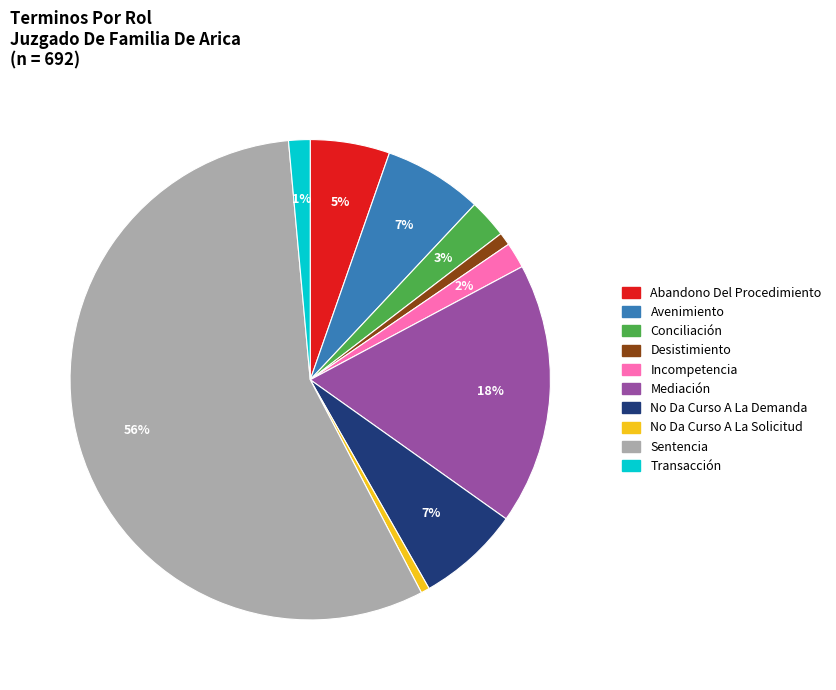

Is the sum of Conciliación and Abandono Del Procedimiento greater than half?

No